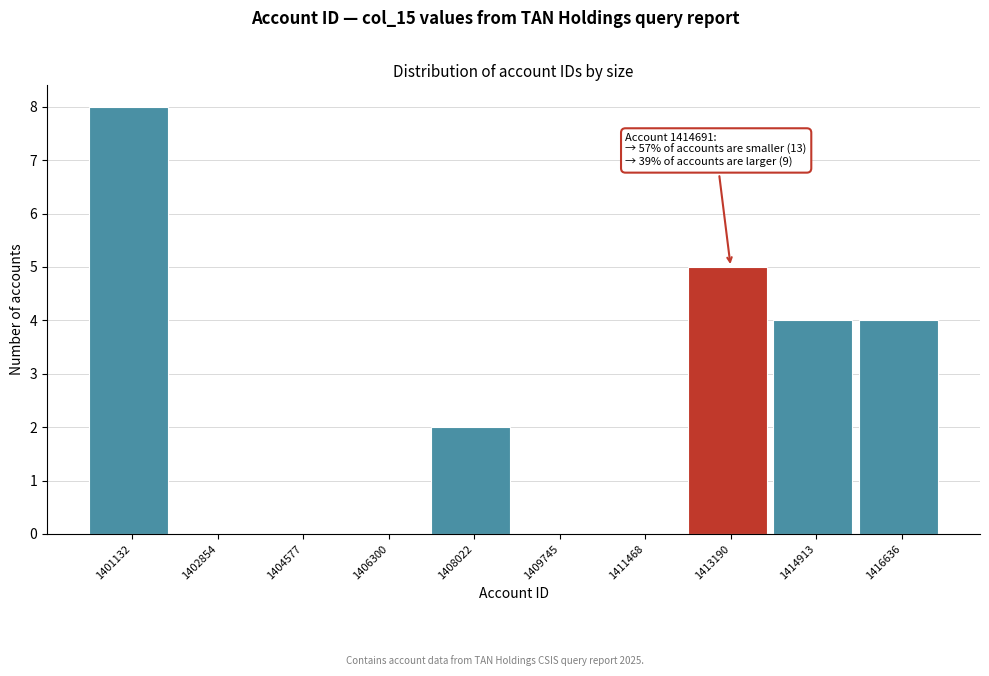

Reading right to left, extract all data points from this chart.

1416636=4	1414913=4	1413190=5	1411468=0	1409745=0	1408022=2	1406300=0	1404577=0	1402854=0	1401132=8